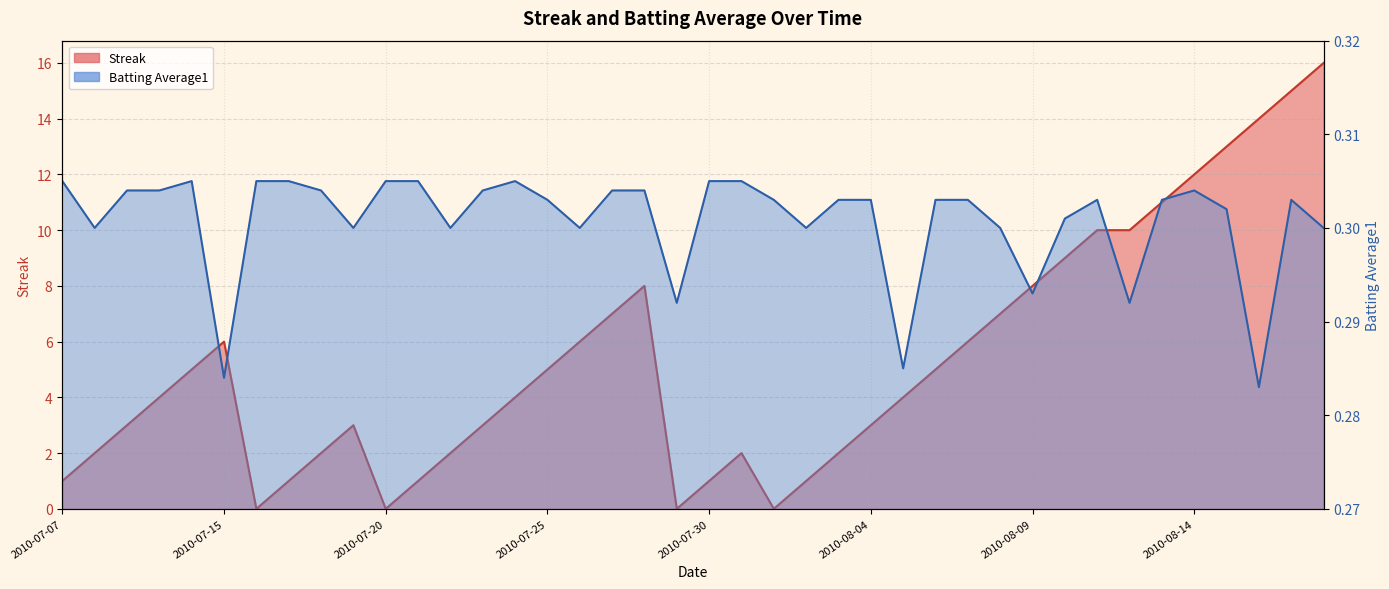

Reading left to right, list all the values displayed in this chart.

Streak: 1.0	2.0	3.0	4.0	5.0	6.0	0.0	1.0	2.0	3.0	0.0	1.0	2.0	3.0	4.0	5.0	6.0	7.0	8.0	0.0	1.0	2.0	0.0	1.0	2.0	3.0	4.0	5.0	6.0	7.0	8.0	9.0	10.0	10.0	11.0	12.0	13.0	14.0	15.0	16.0
Batting Average1: 0.3	0.3	0.3	0.3	0.3	0.3	0.3	0.3	0.3	0.3	0.3	0.3	0.3	0.3	0.3	0.3	0.3	0.3	0.3	0.3	0.3	0.3	0.3	0.3	0.3	0.3	0.3	0.3	0.3	0.3	0.3	0.3	0.3	0.3	0.3	0.3	0.3	0.3	0.3	0.3